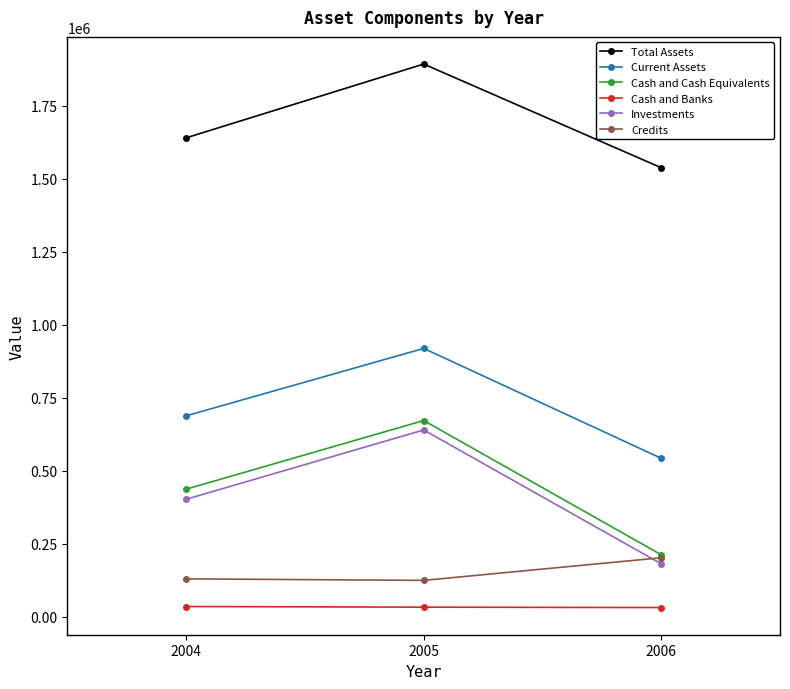

The Total Assets series shows 1893115 at 2005. True or false?

True